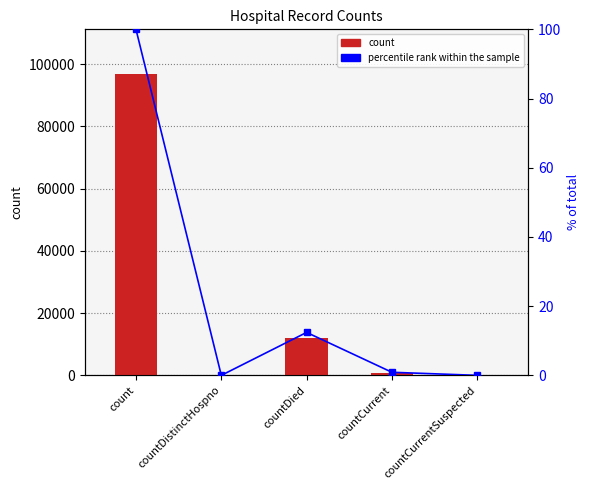

At which label is count closest to 48335?

countDied